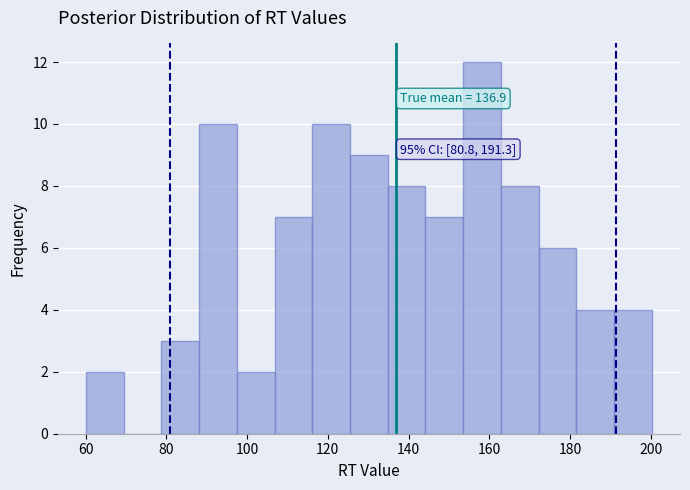

Over which range of the x-axis is the bar tallest?

154 to 162